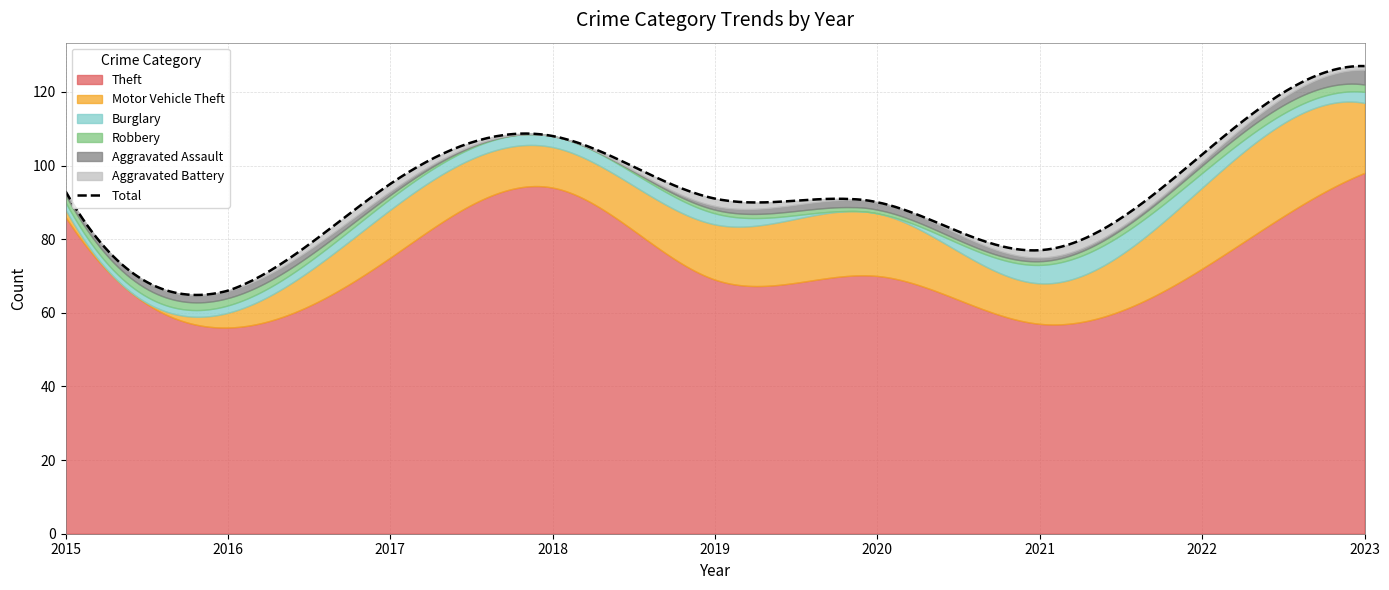

The Aggravated Assault series shows 0 at 2019. True or false?

False